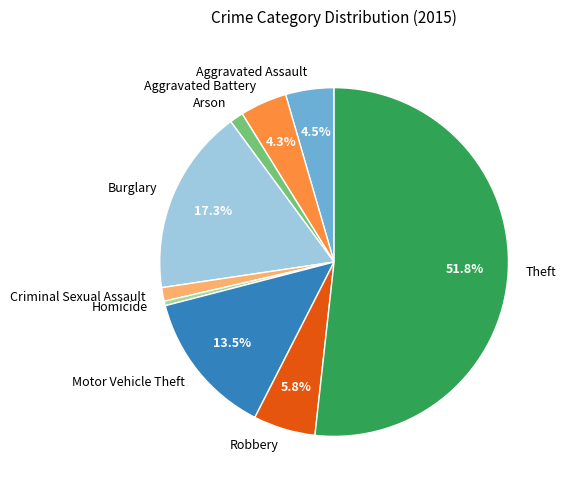

True or false: Robbery accounts for 20% of the total.

False